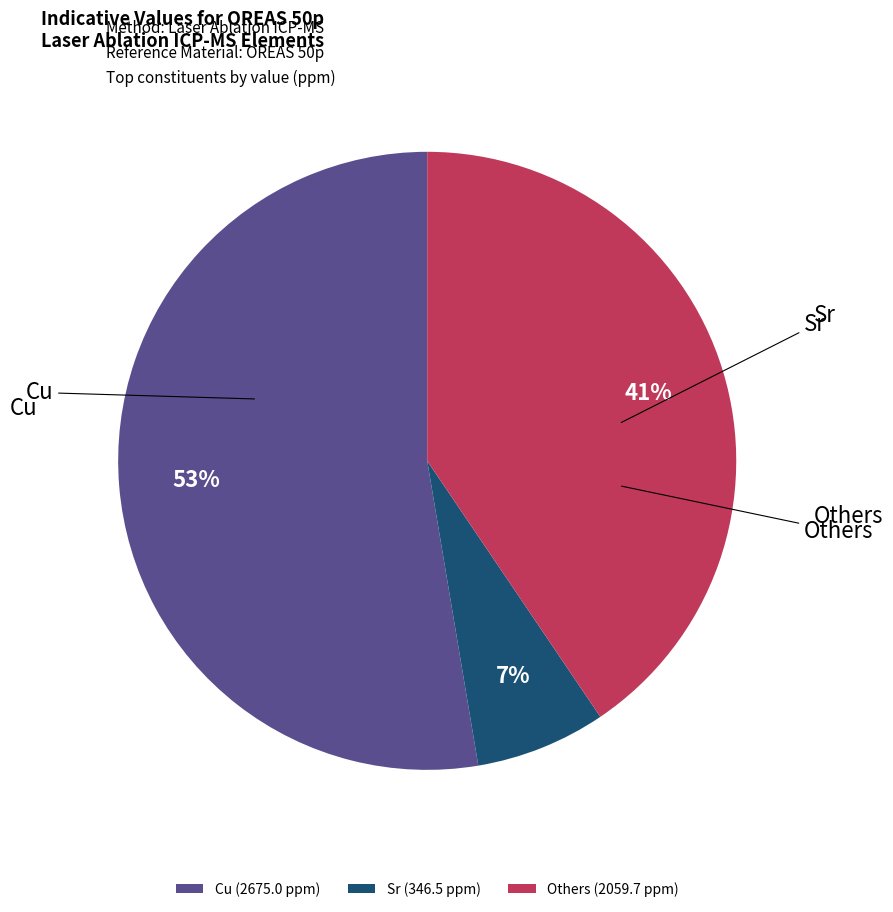

Is the sum of Sr (346.5 ppm) and Cu (2675.0 ppm) greater than half?

Yes